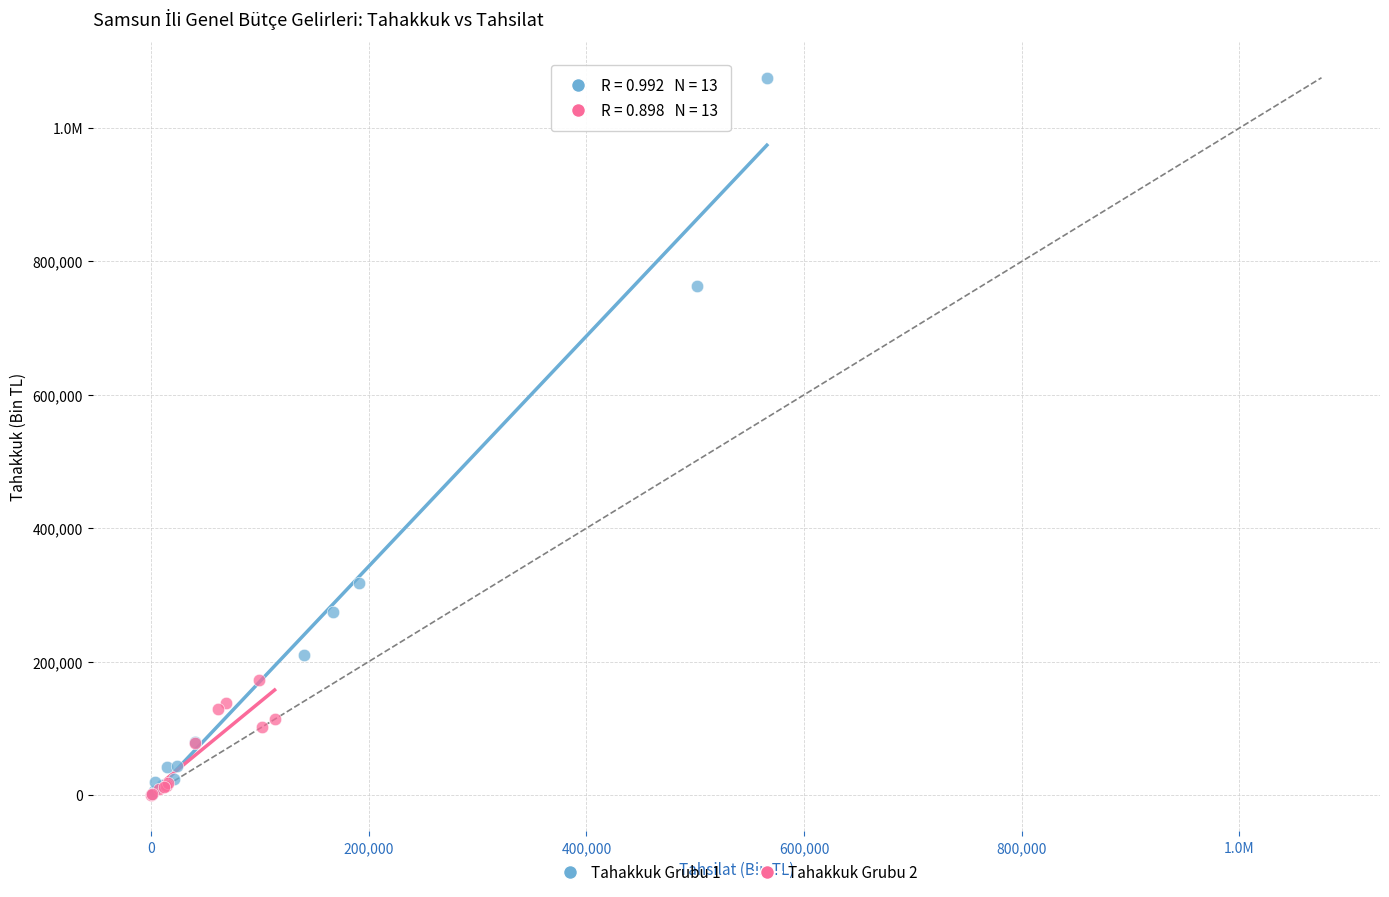

What are all the series names shown in the legend?

Tahakkuk Grubu 1, Tahakkuk Grubu 2